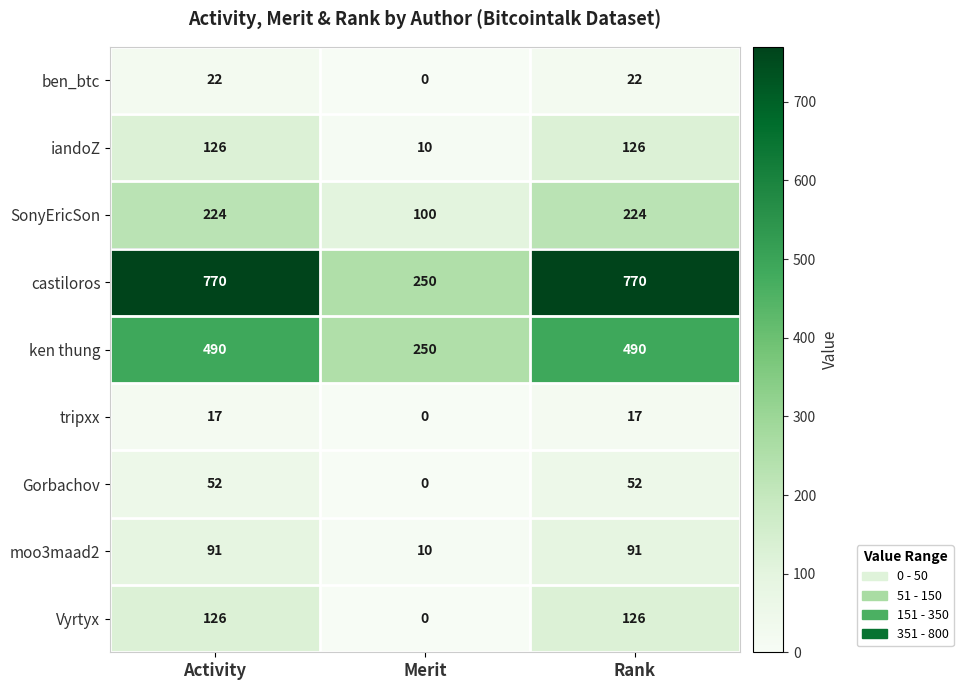

What is the spread (max minus min) of values at Merit?

250